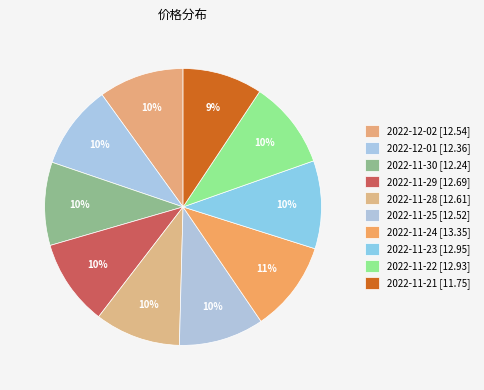

Is the sum of 2022-11-24 and 2022-11-22 greater than half?

No